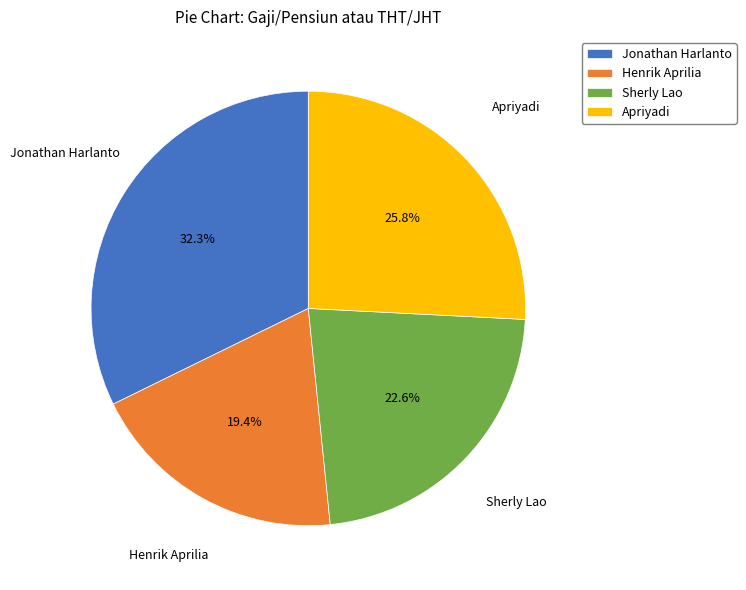

What percentage is NOT represented by Sherly Lao?

77.4%